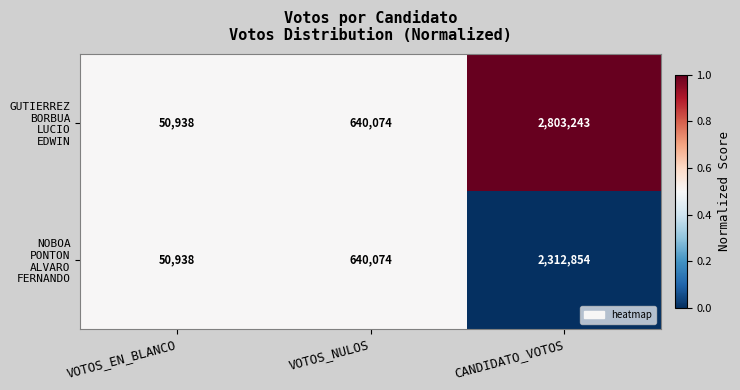

What is the difference between the highest and lowest values at CANDIDATO_VOTOS?

490389